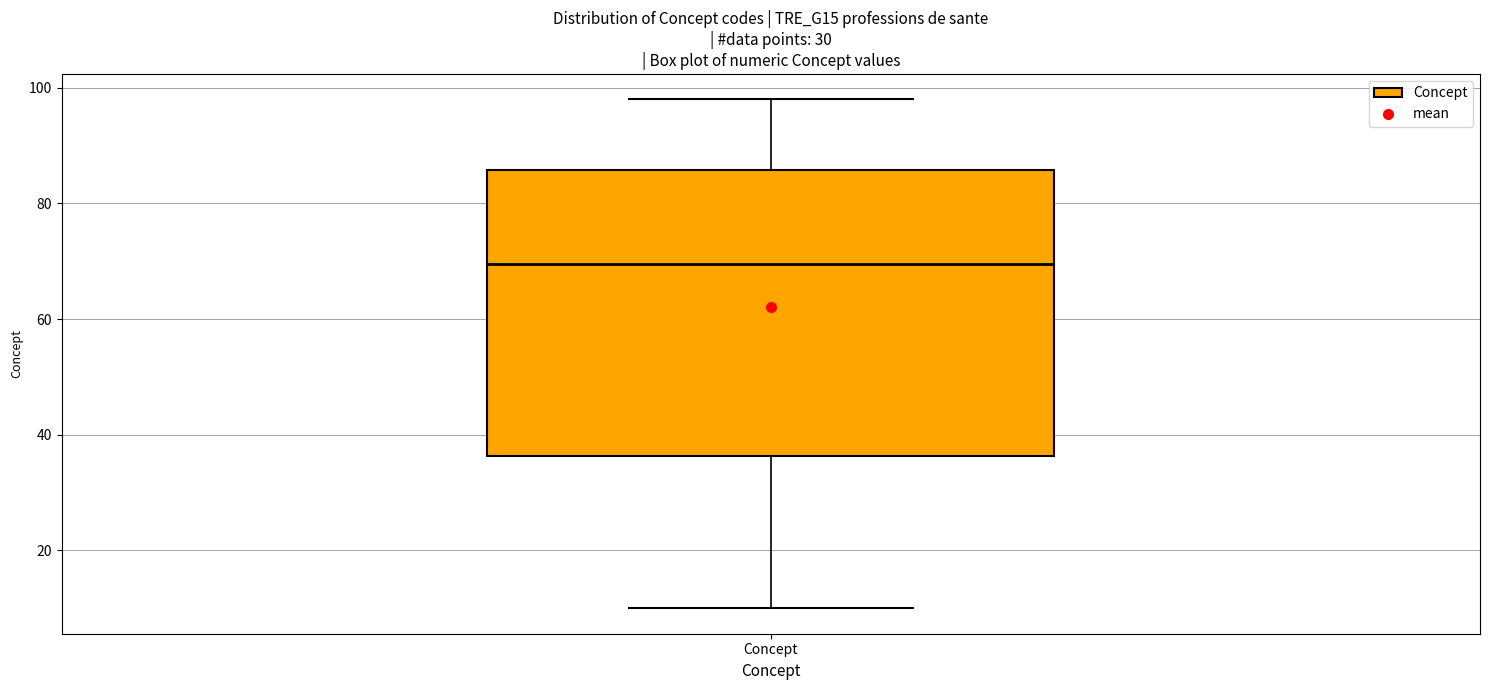

Where is the upper edge of the box for Concept on the y-axis? The values are not printed on the chart, so give them approximately, as read against the axis.

86